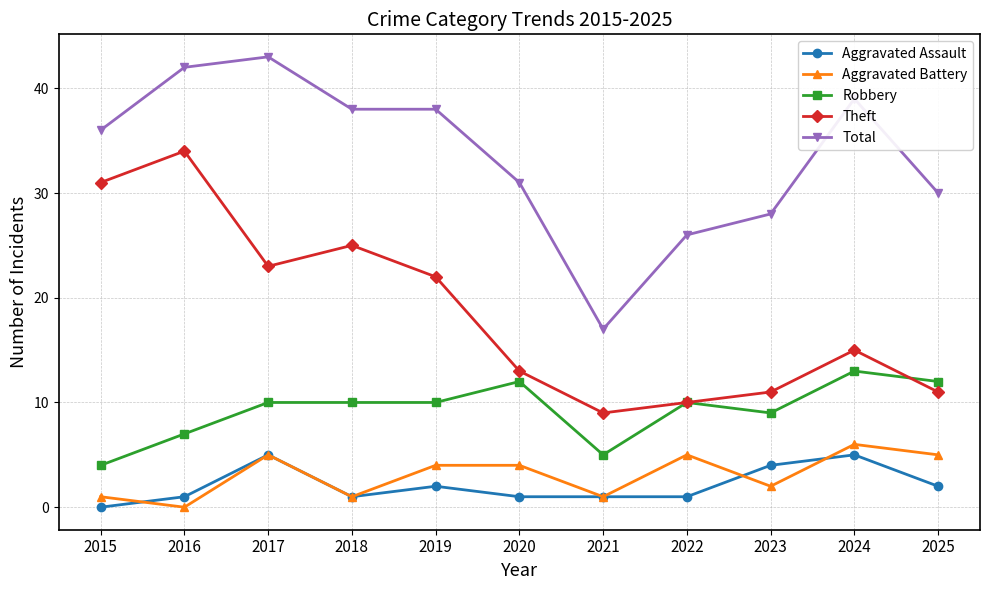

What are all the series names shown in the legend?

Aggravated Assault, Aggravated Battery, Robbery, Theft, Total